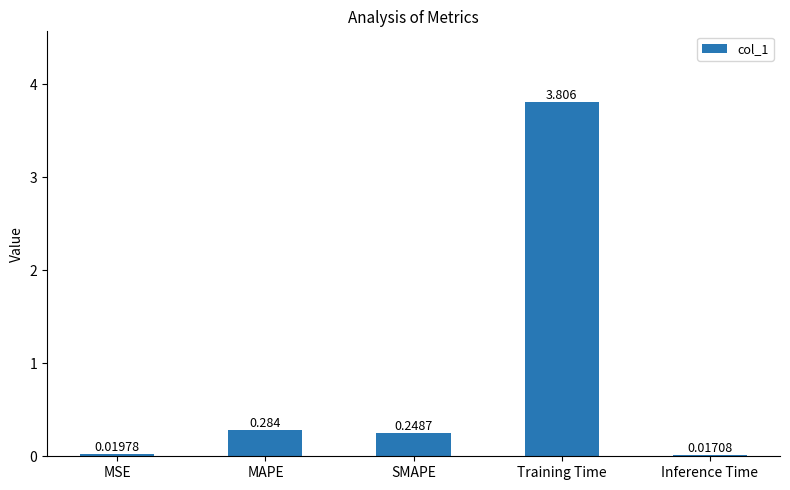

At which label is the value closest to 1?

MAPE